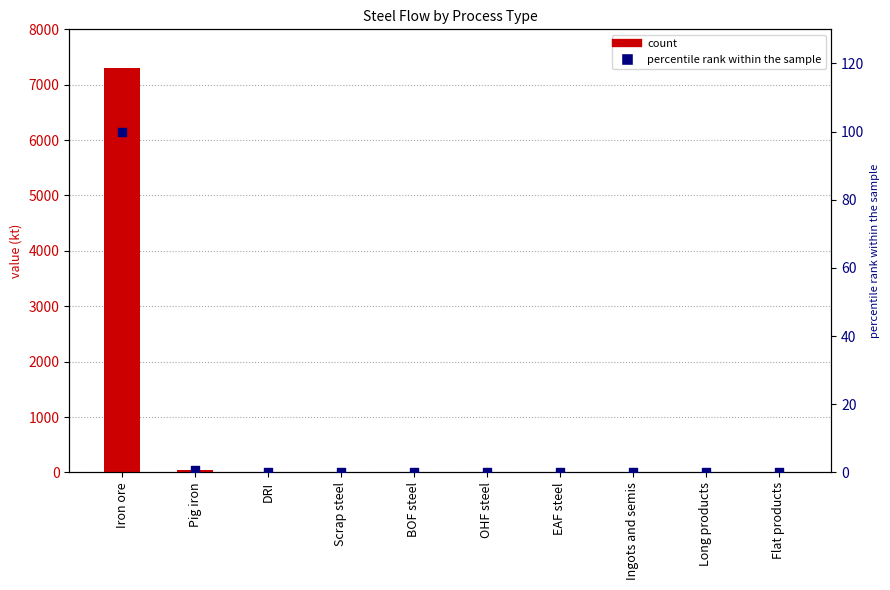

What is the total value across all series at Pig iron?

46.6